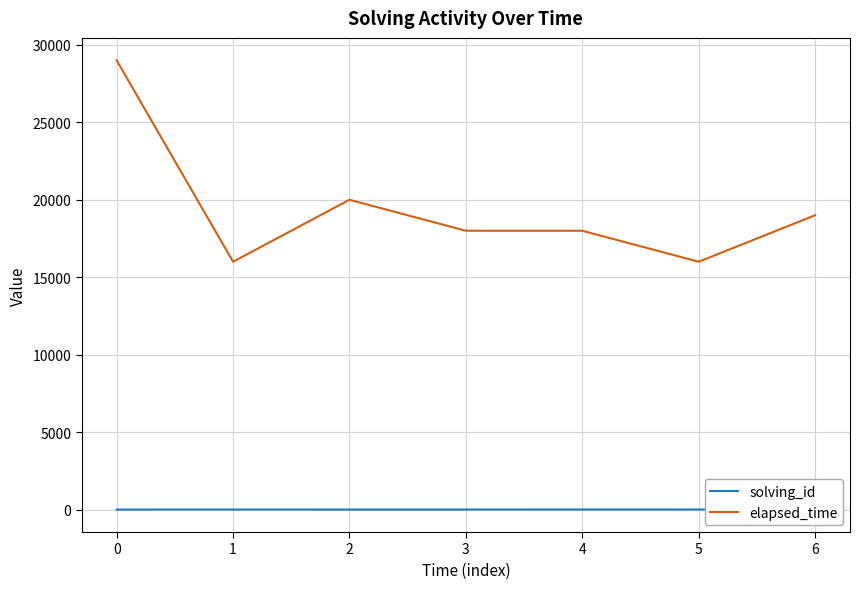

How many lines are shown in the chart?

2